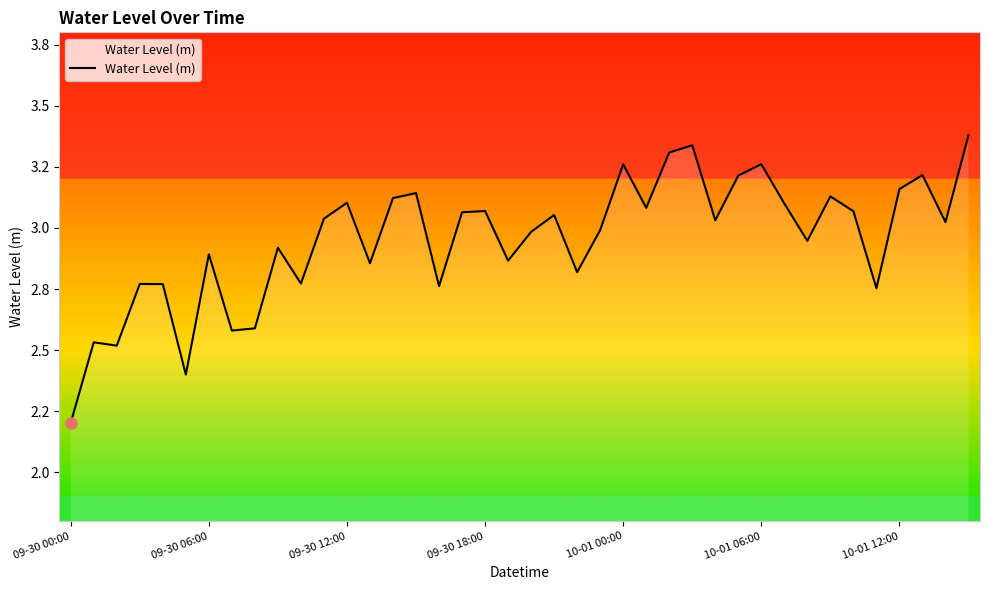

At which category does the data reach its first local peak?

09-30 06:00